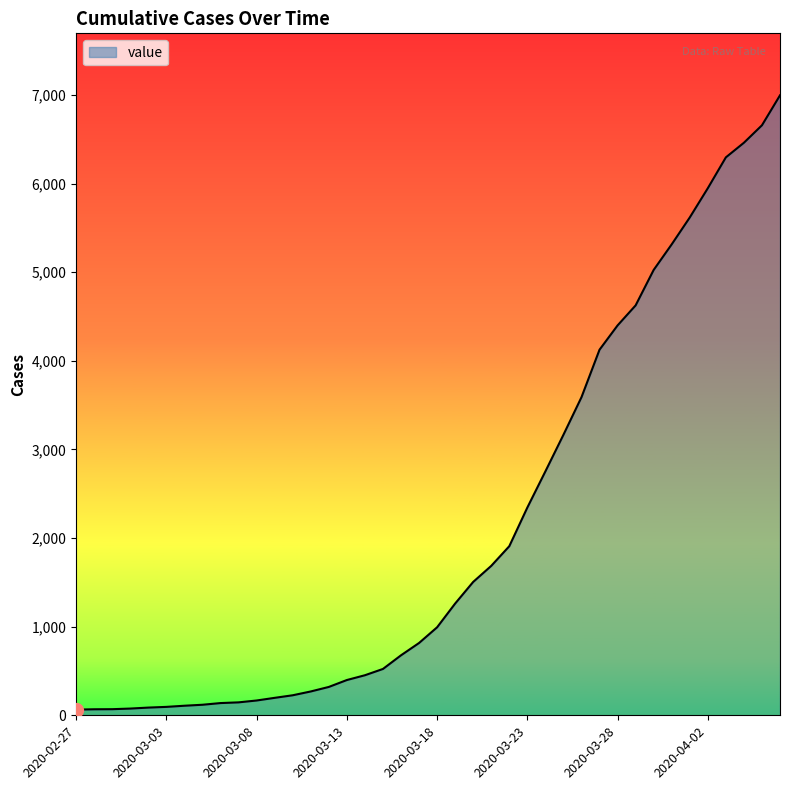

What is the greatest value displayed?

6995